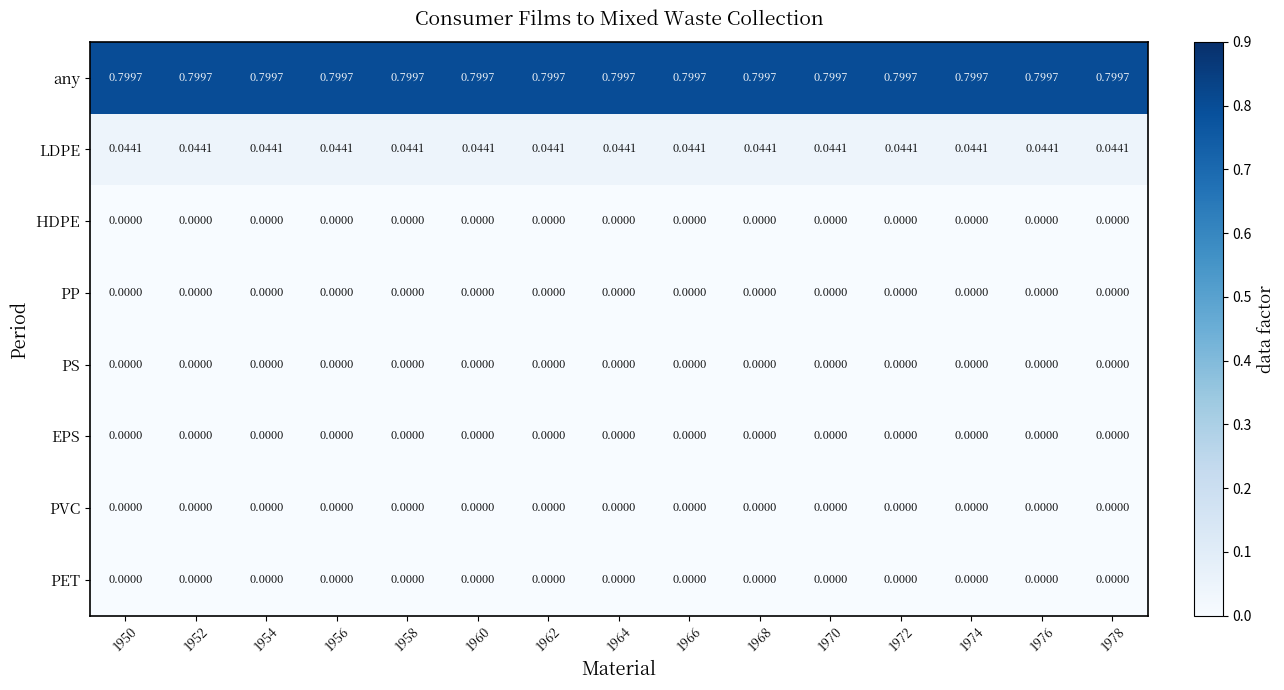

What is the maximum value shown in the chart?

0.8